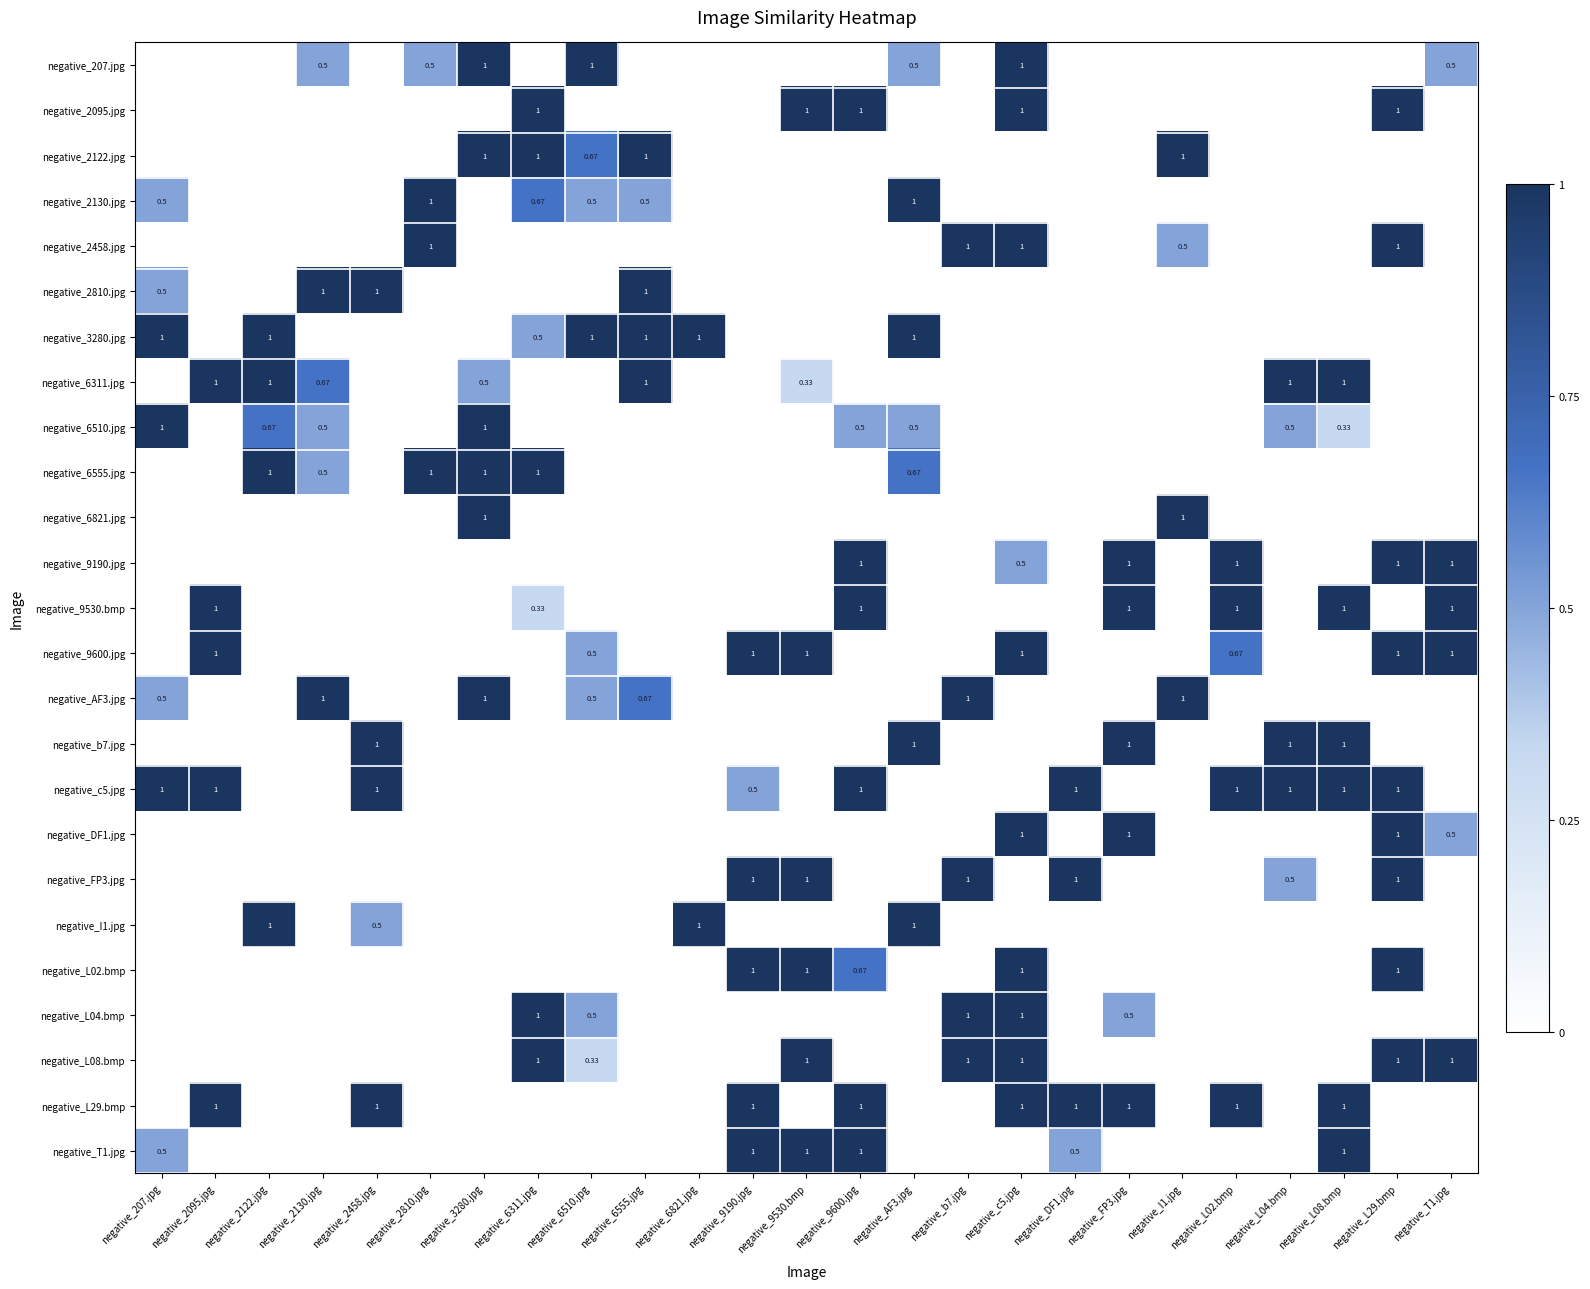

True or false: negative_c5.jpg has a value of 0.7 at negative_I1.jpg.

False